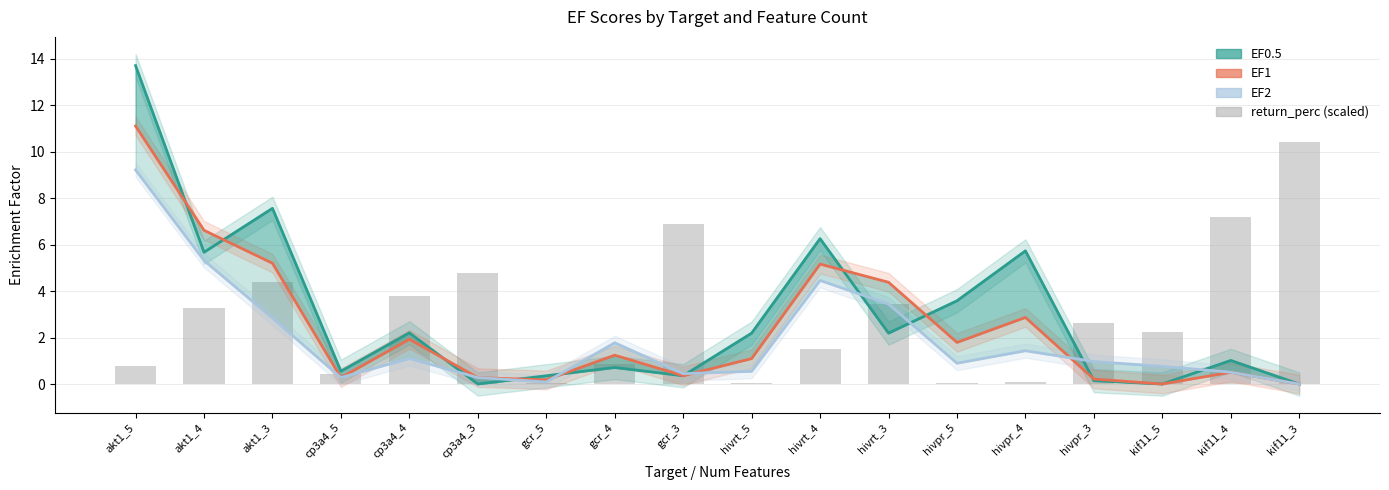

Which series has the largest total across all categories?

return_perc (scaled)